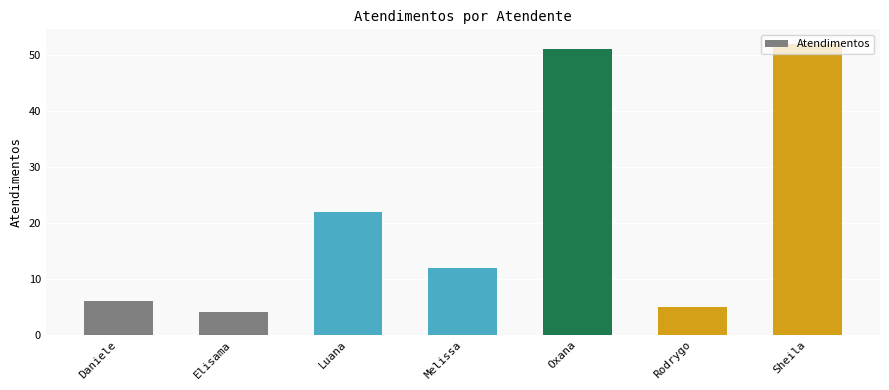

Reading left to right, extract all data points from this chart.

6	4	22	12	51	5	52